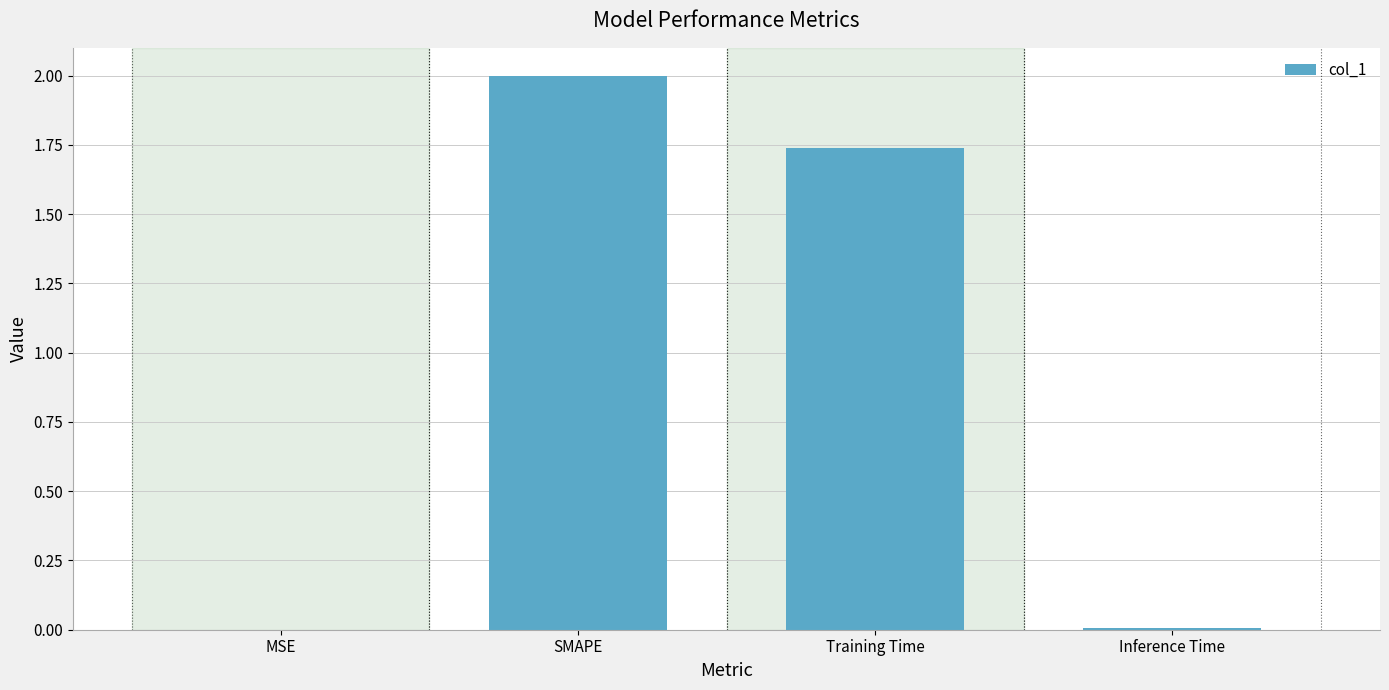

What is the sum of all values?

3.7